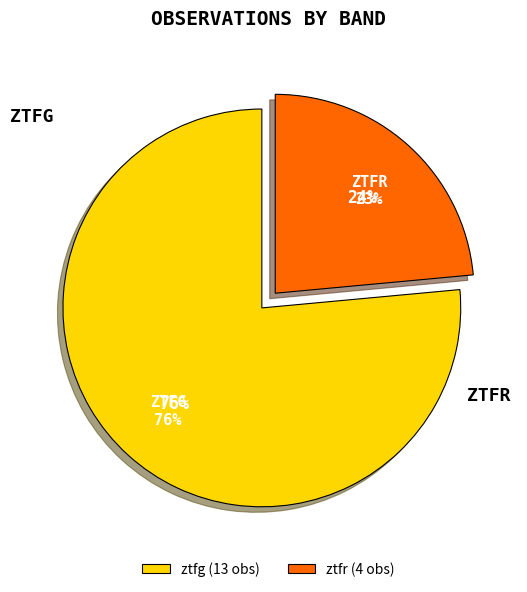

Rank the categories by value from lowest to highest.

ztfr, ztfg